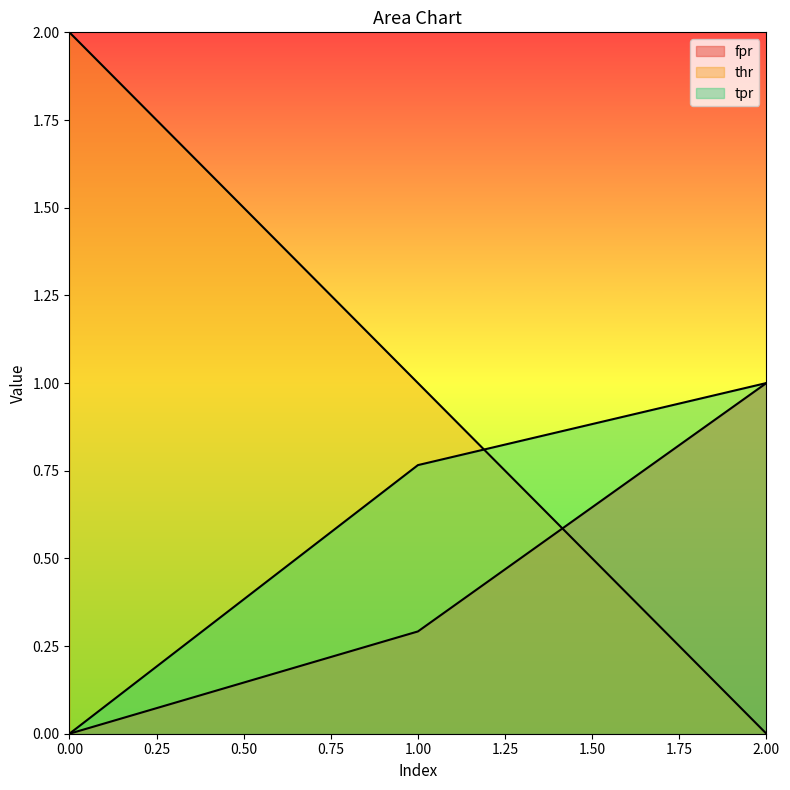

How many lines are shown in the chart?

3